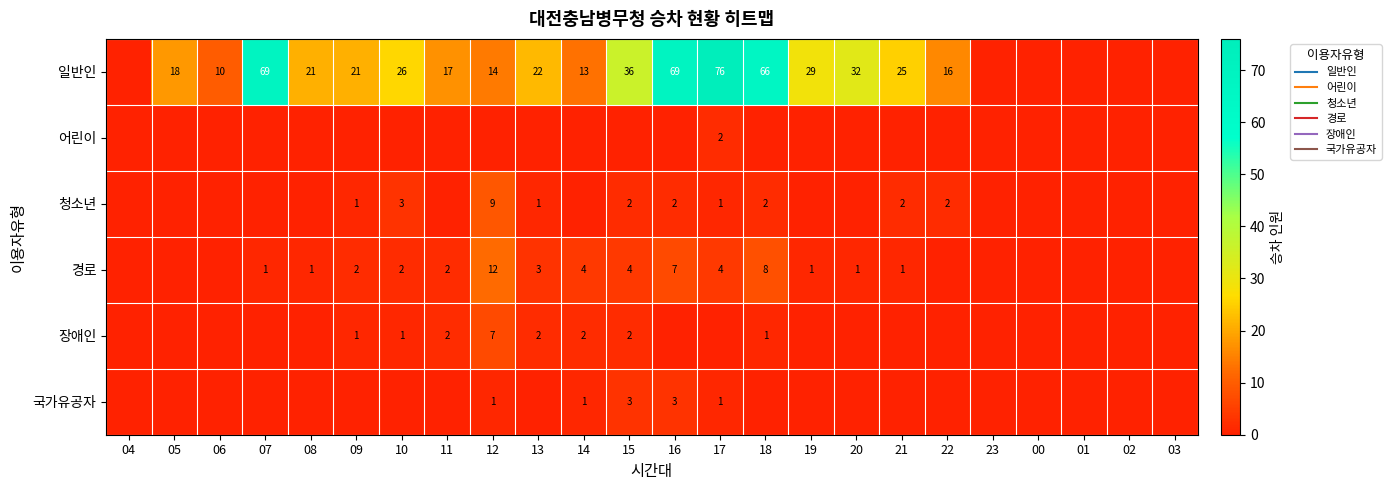

What is the greatest value displayed?

76